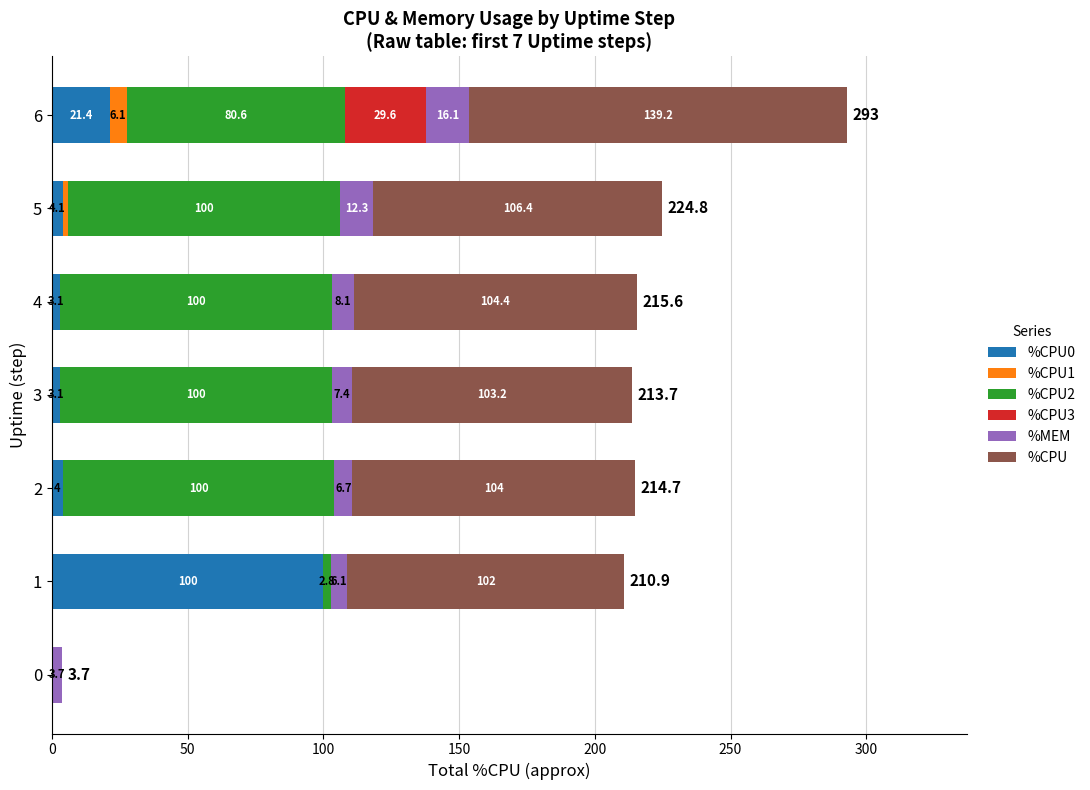

What is the total value across all series at 5?

224.8